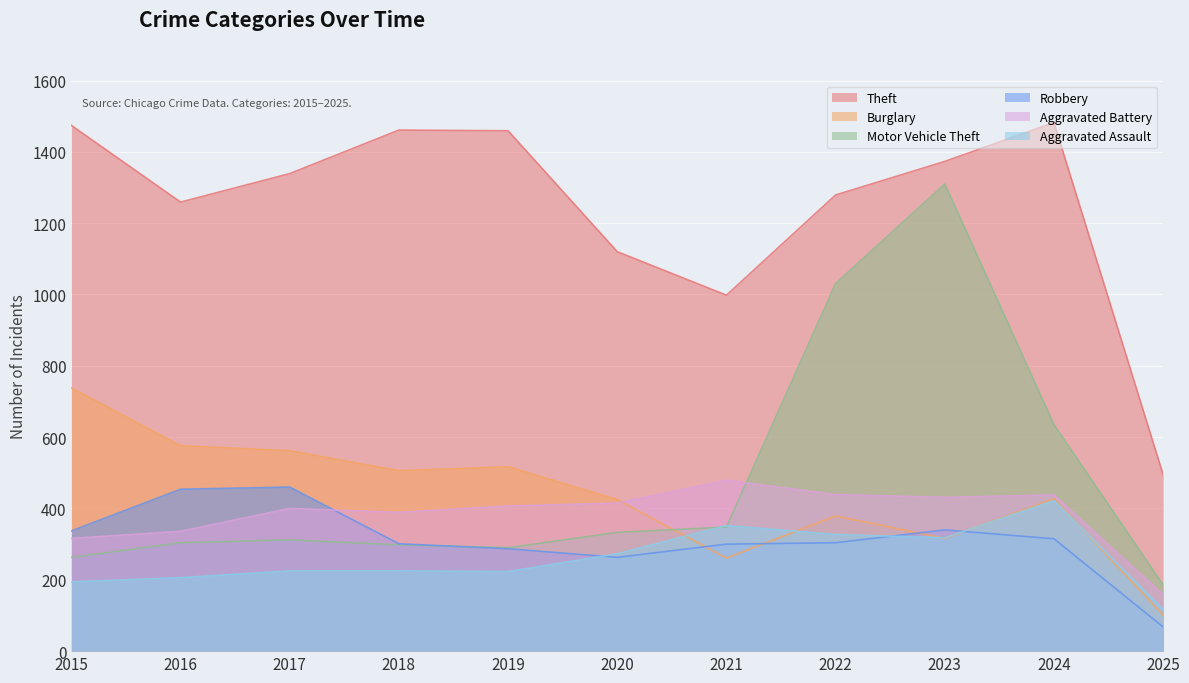

What is the lowest value of the Aggravated Assault series?

117